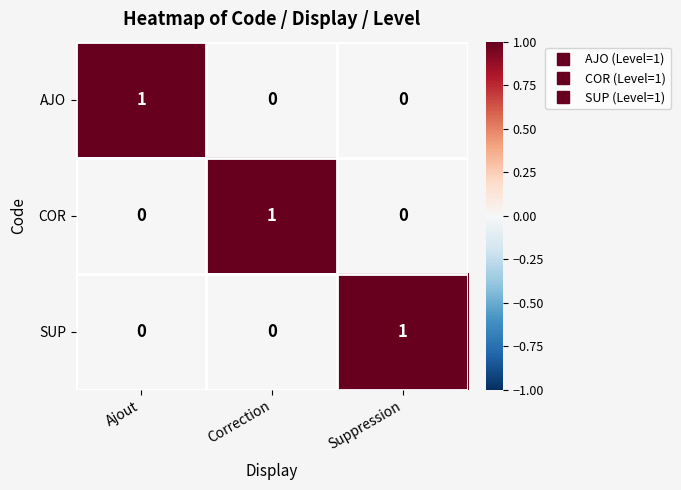

Count the COR values in the range 0 to 1.

3